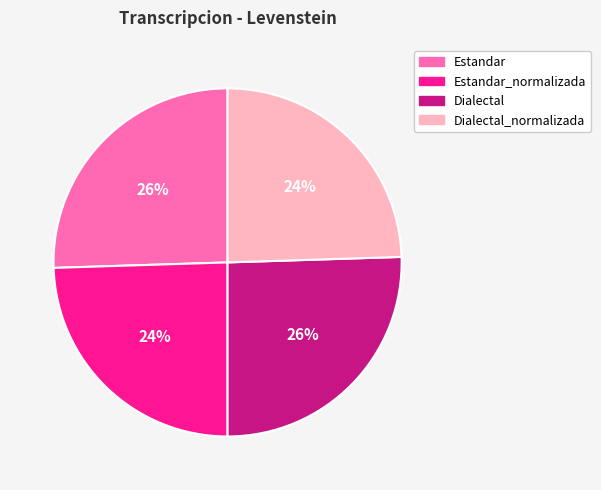

Is the sum of Estandar and Dialectal greater than half?

Yes